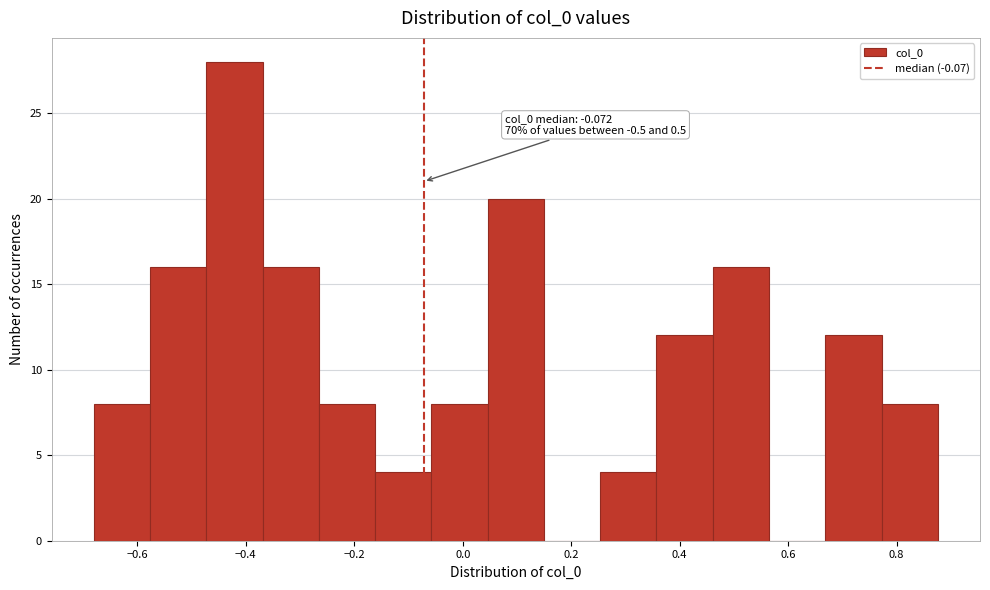

Which range on the x-axis has the tallest bar?

-0.48 to -0.36